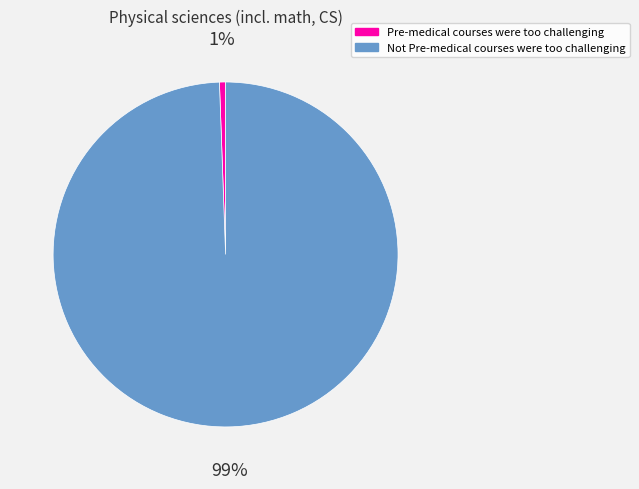

Do Not Pre-medical courses were too challenging and Pre-medical courses were too challenging together represent more than half of the pie?

Yes